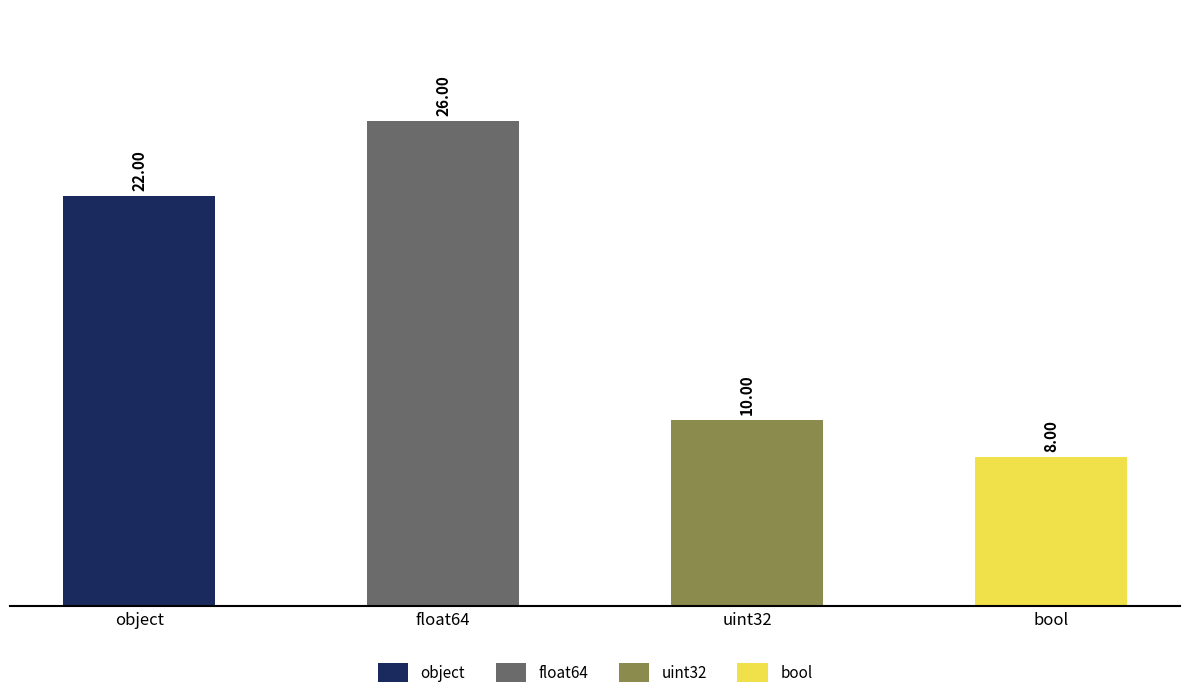

The chart shows a value of 10 at uint32. True or false?

True